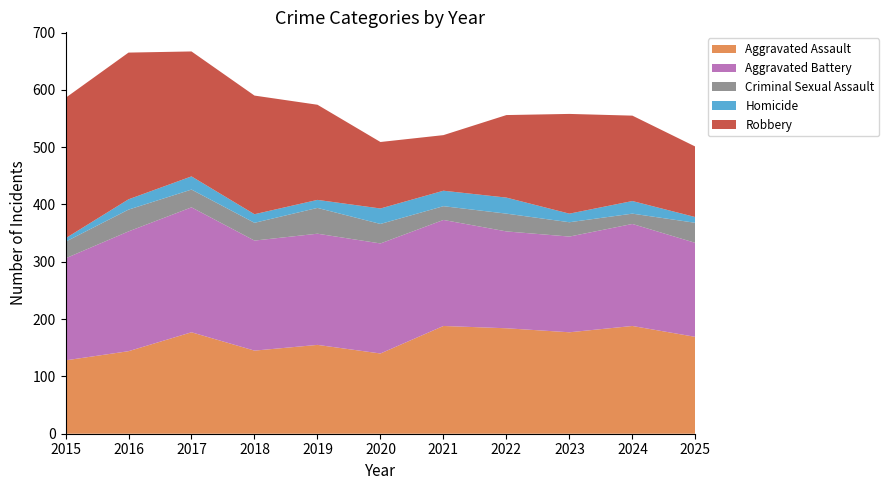

Reading left to right, what are all the values shown in this chart?

Aggravated Assault: 128	144	177	145	155	140	188	184	177	188	169
Aggravated Battery: 178	209	218	192	194	192	185	169	167	178	164
Criminal Sexual Assault: 29	38	31	31	45	34	24	31	25	18	35
Homicide: 6	18	23	15	14	27	27	28	15	22	10
Robbery: 245	256	218	207	166	116	97	144	174	149	123